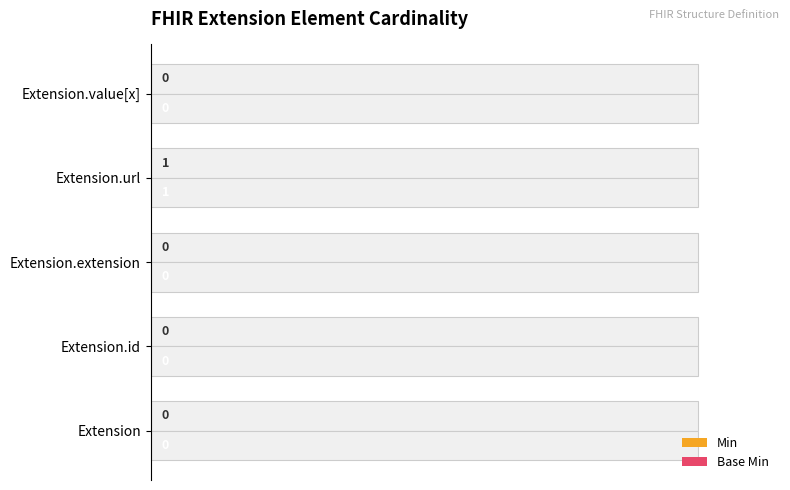

Count the number of categories in the chart.

5